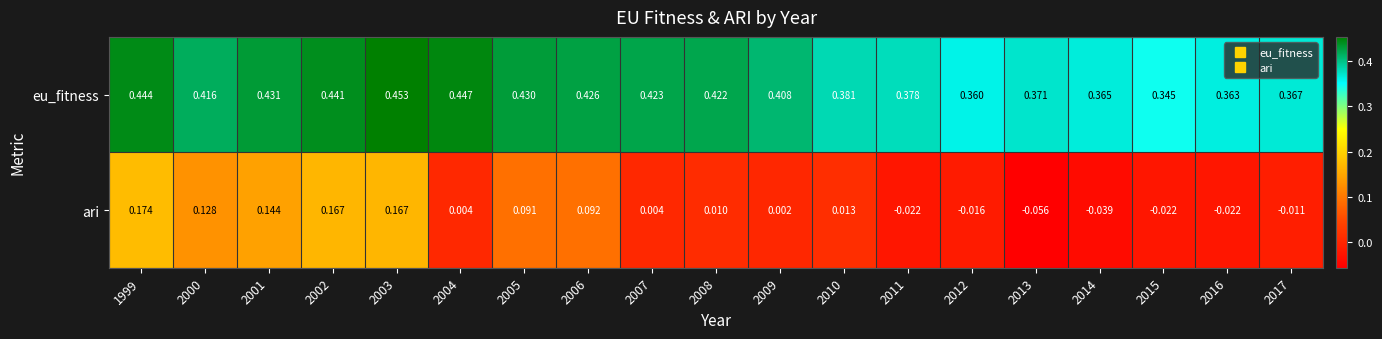

How many distinct data groups are displayed?

2